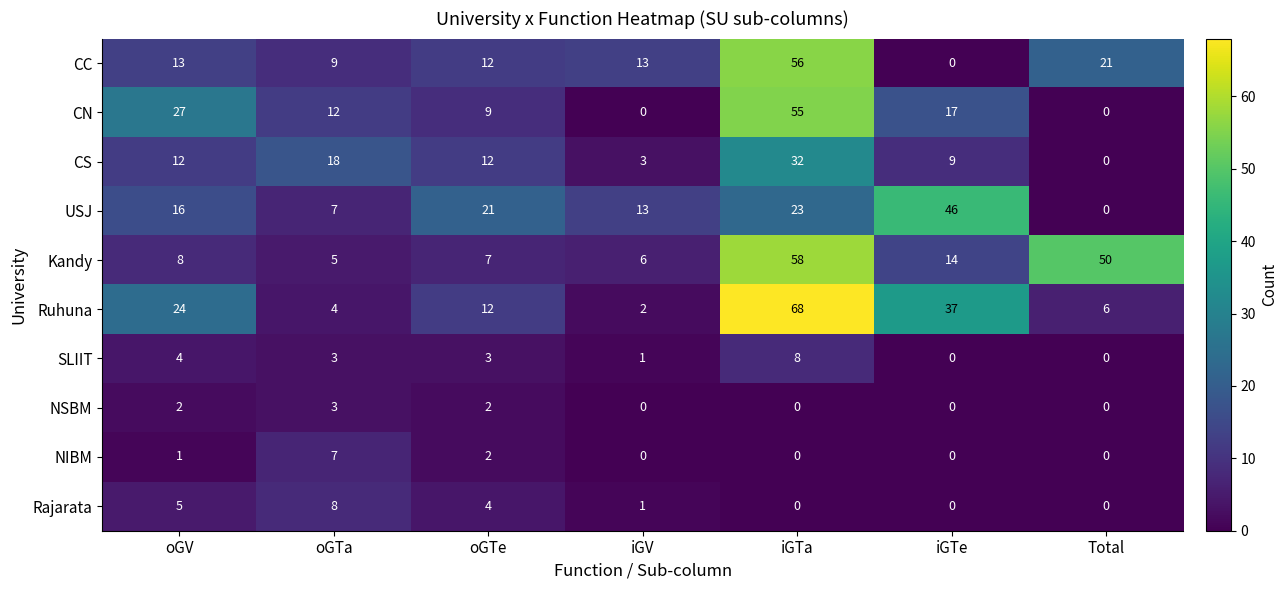

Where is Ruhuna nearest to the value 35?

iGTe